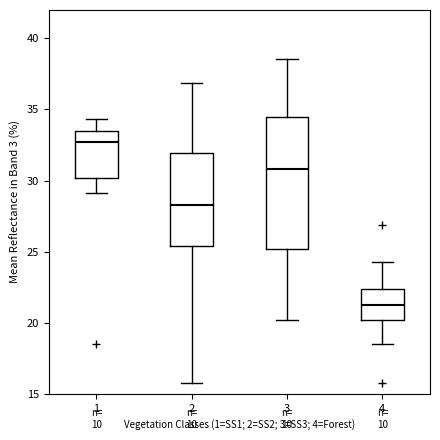

Reading left to right, read every box against the y-axis: the position of its median line, the range the box covers, and the ends of its whiskers. The values are not printed on the chart, so give them approximately, as read against the axis.

1: median 32.5, box 30.0 to 33.5, whiskers 29.0 to 34.5
2: median 28.5, box 25.5 to 32.0, whiskers 16.0 to 37.0
3: median 31.0, box 25.0 to 34.5, whiskers 20.0 to 38.5
4: median 21.0, box 20.0 to 22.5, whiskers 18.5 to 24.5